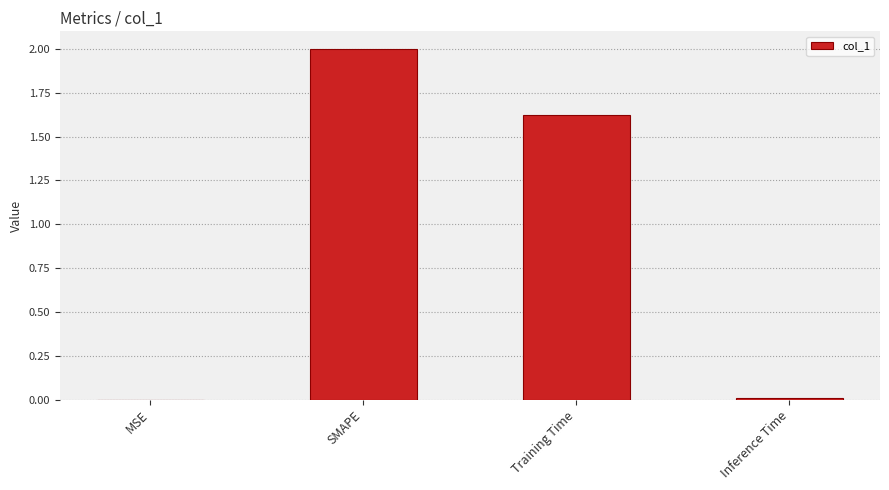

What is the maximum value shown in the chart?

2.0